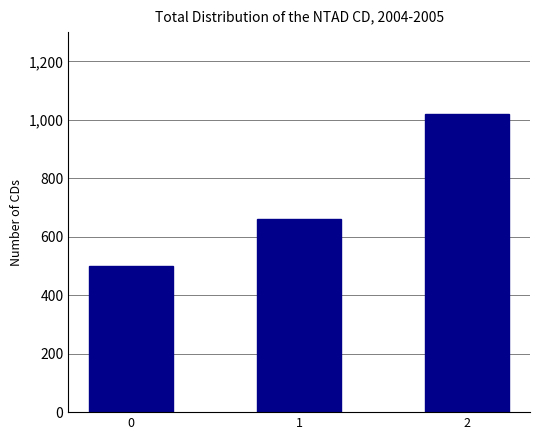

Reading left to right, what are all the values shown in this chart?

500	660	1020